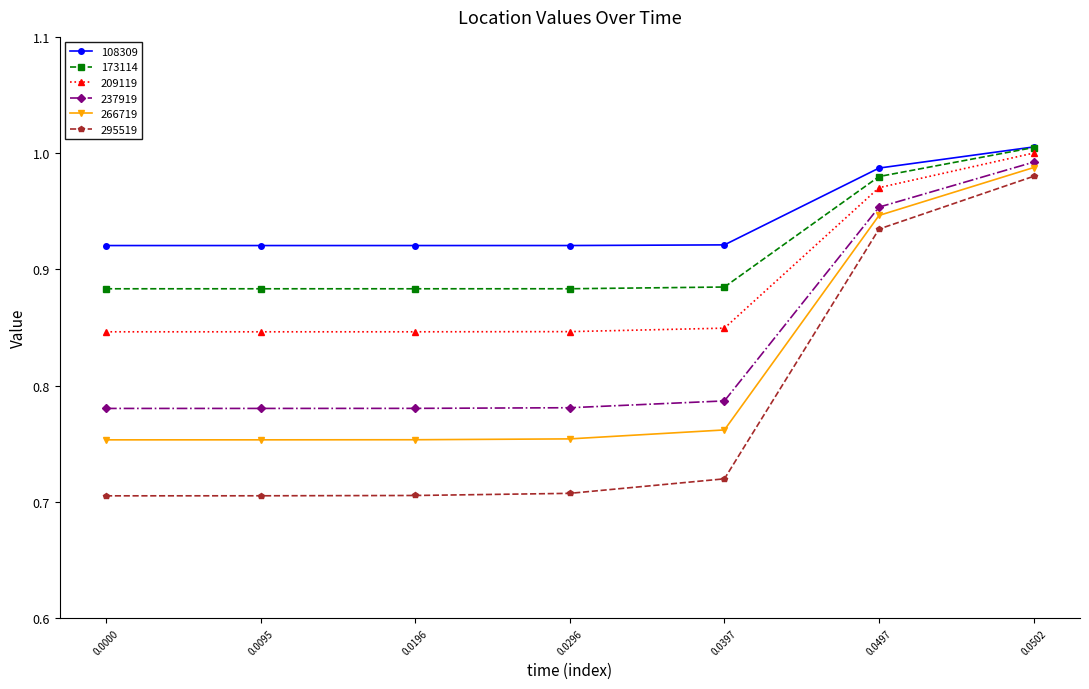

Is the value of 209119 at 0.0497 greater than the value of 108309 at 0.0296?

Yes